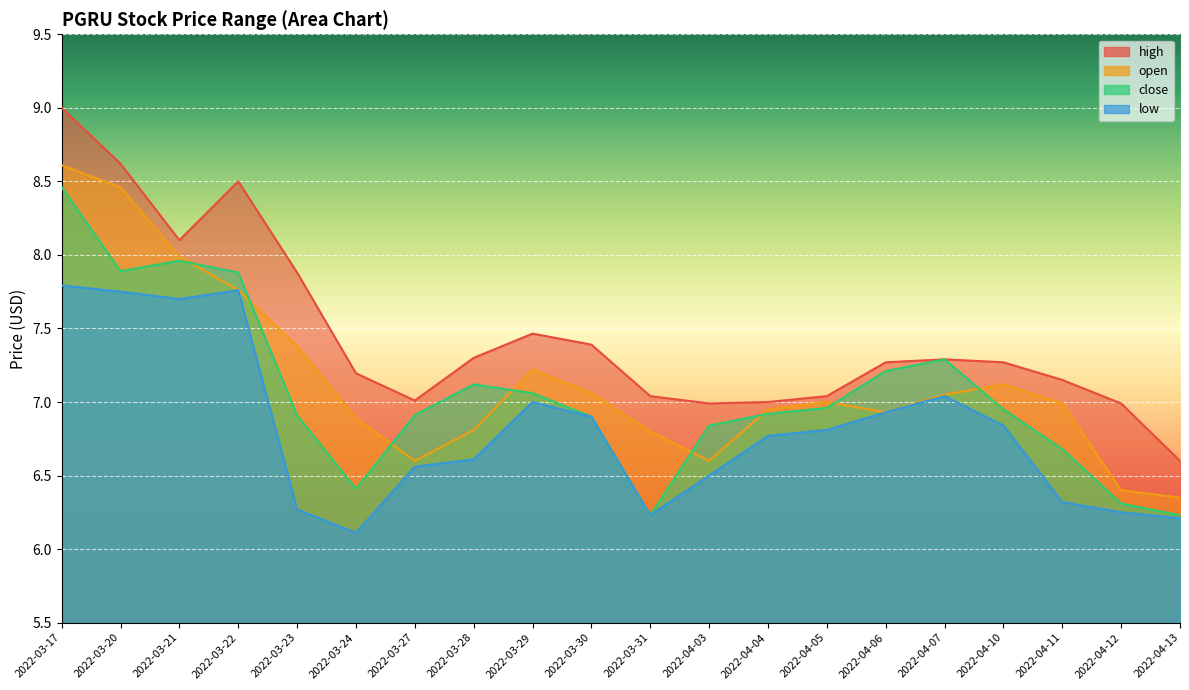

Is it true that high equals 4.5 at 2022-04-03?

False